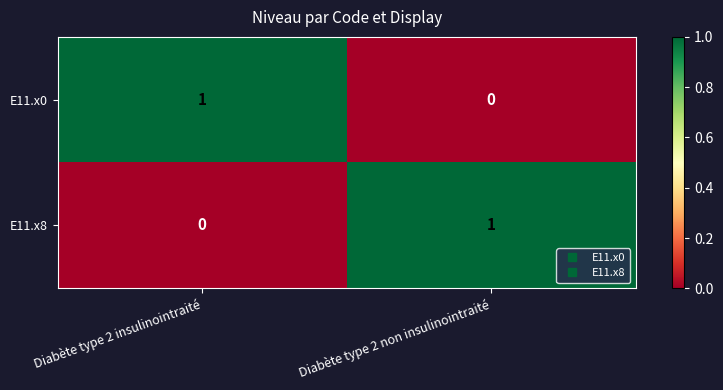

Where is E11.x8 nearest to the value 0?

Diabète type 2 insulinointraité